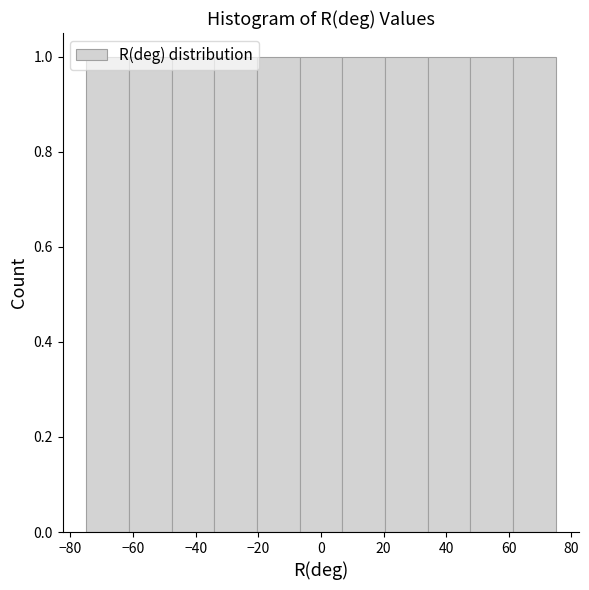

Reading left to right, list every bar in this chart as the range it spans on the x-axis followed by its height. Neither the bar edges nor the heights are printed on the chart, so give them approximately, as read against the axes.

-74 to -62: 1
-62 to -48: 1
-48 to -34: 1
-34 to -20: 1
-20 to -6: 1
-6 to 6: 1
6 to 20: 1
20 to 34: 1
34 to 48: 1
48 to 62: 1
62 to 76: 1